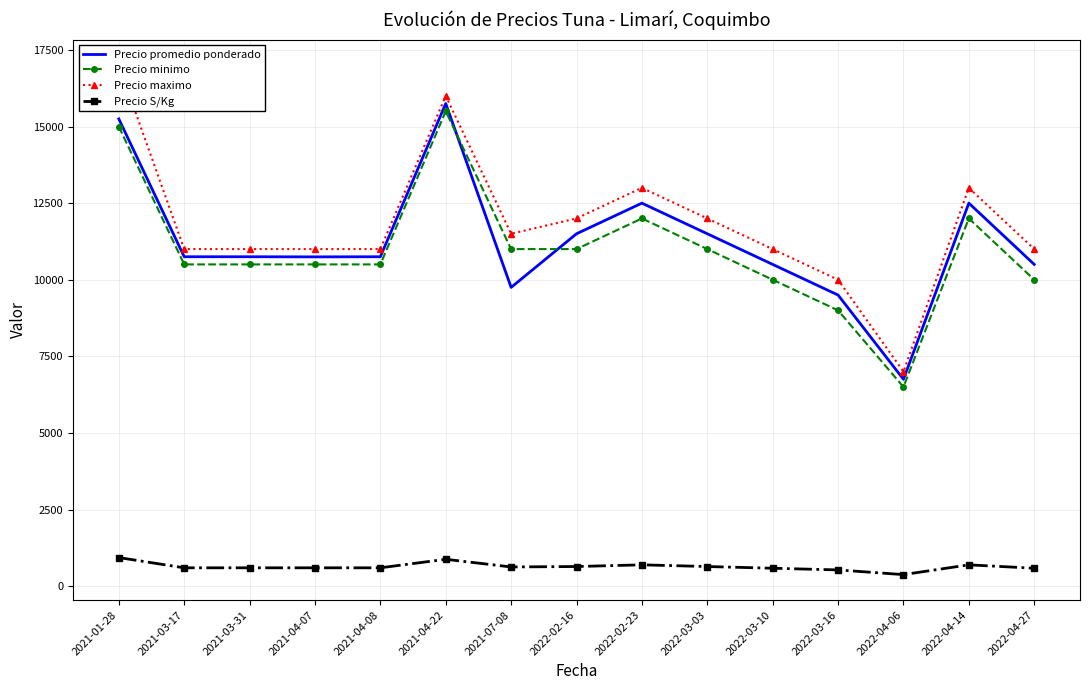

True or false: Precio S/Kg and Precio promedio ponderado cross at least once.

False